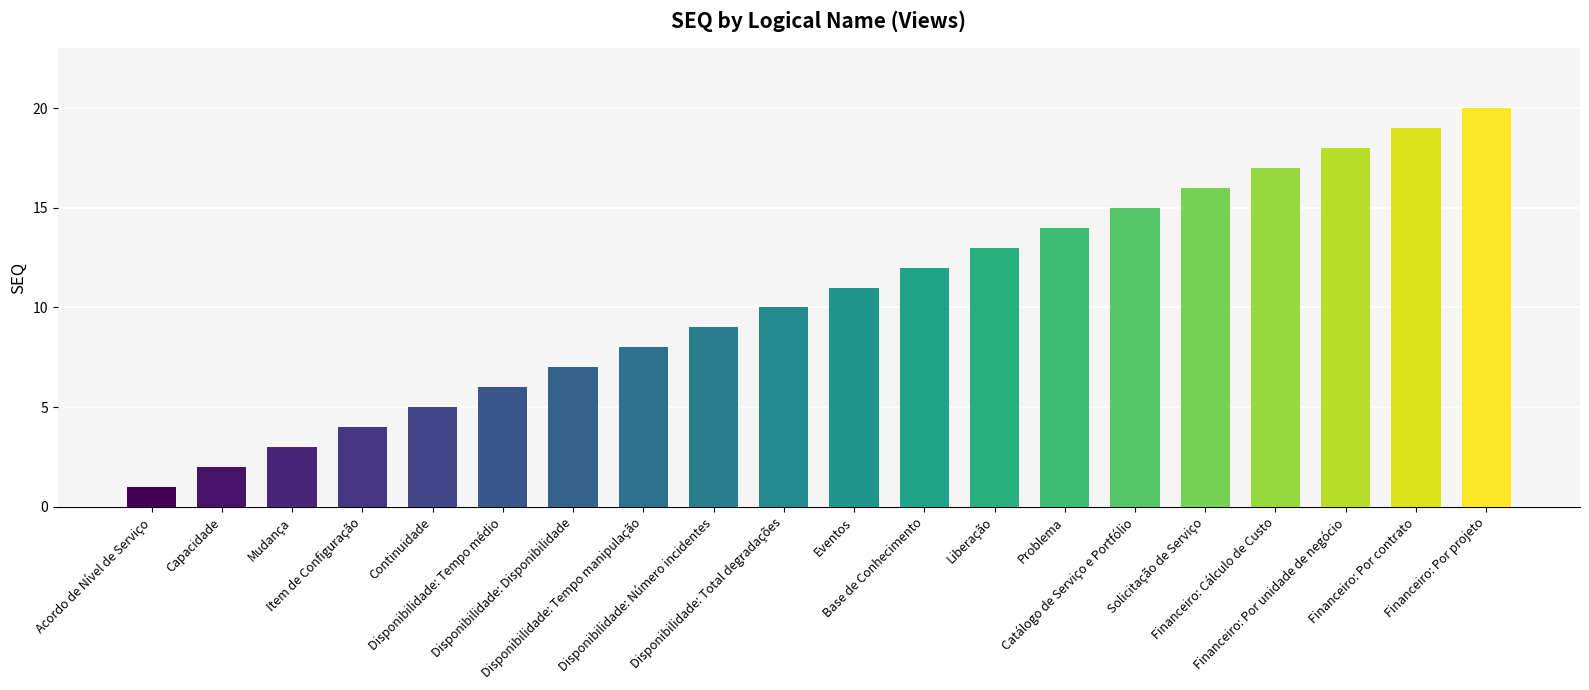

Does the chart contain stacked bars?

No